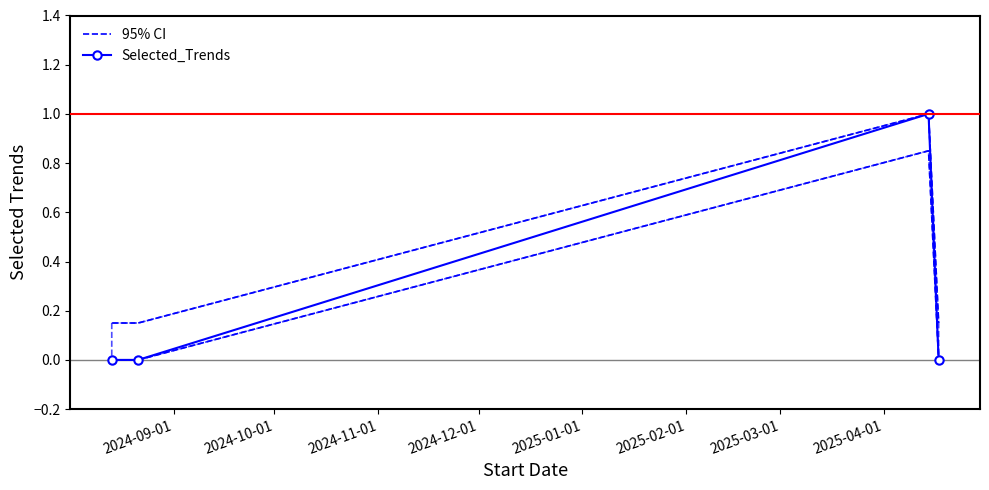

Does the chart have visible grid lines?

No